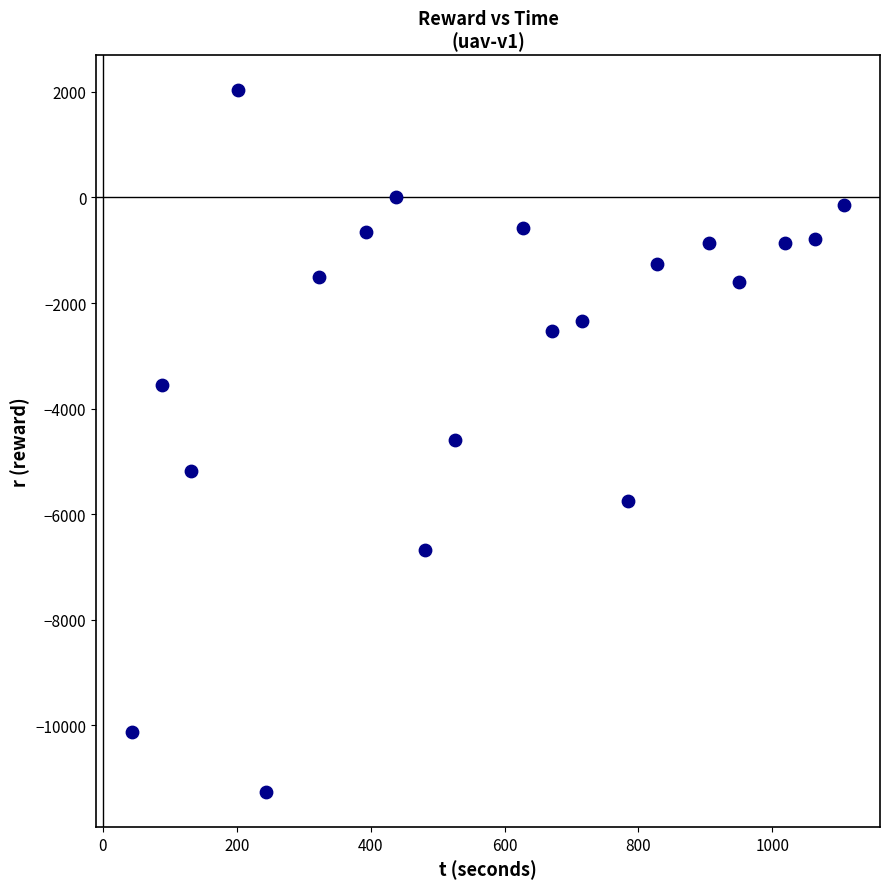

What is the range of Y values (max minus min)?

13287.4